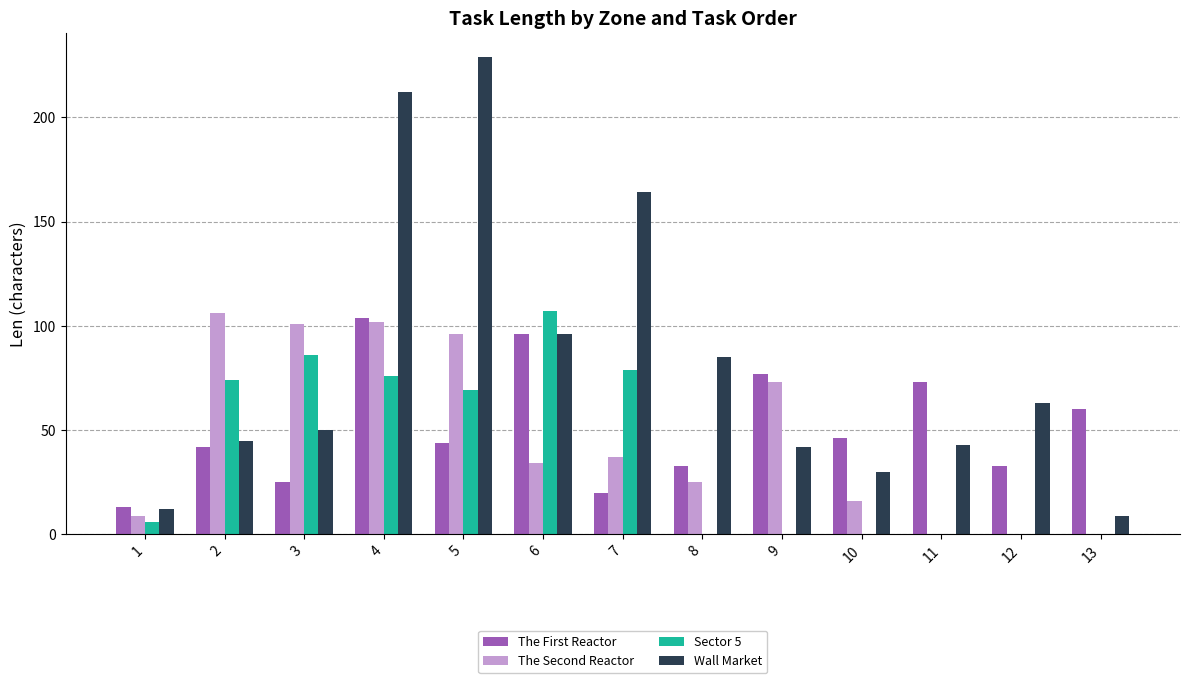

Does the chart contain stacked bars?

No